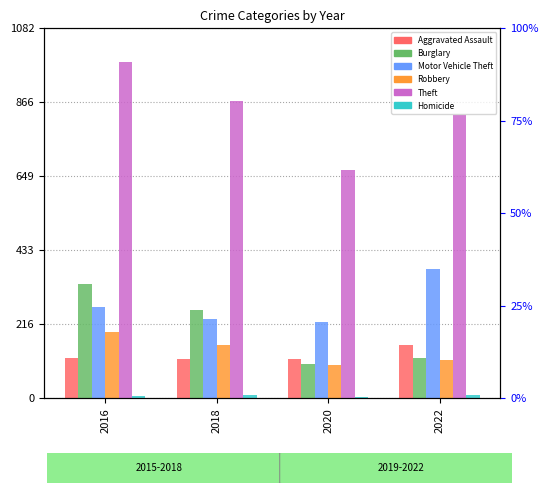

How many Theft values are between 827 and 984?

3